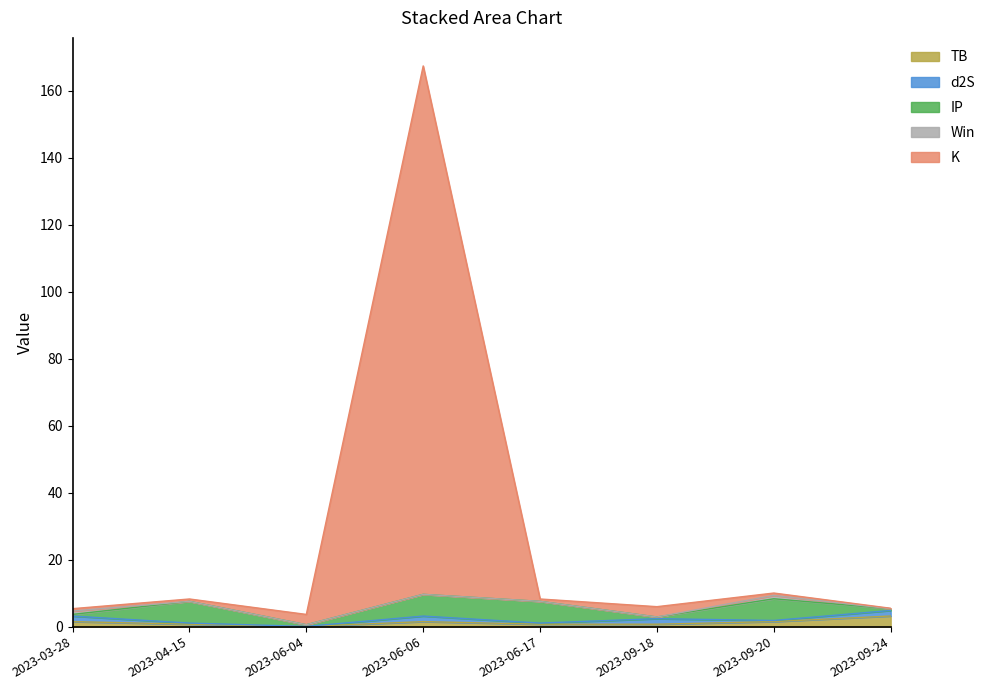

At how many categories does at least one series exceed 151?

1